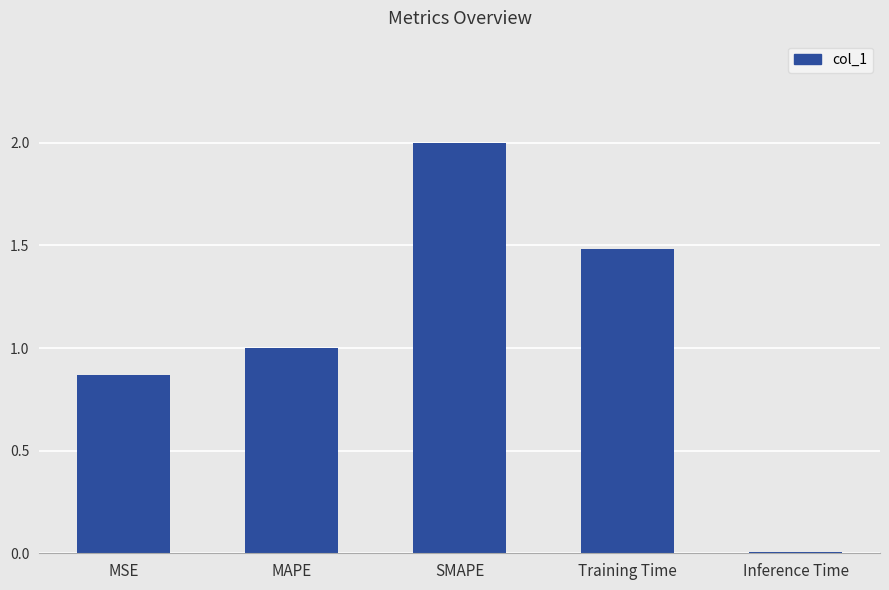

The chart shows a value of 0.6 at MAPE. True or false?

False